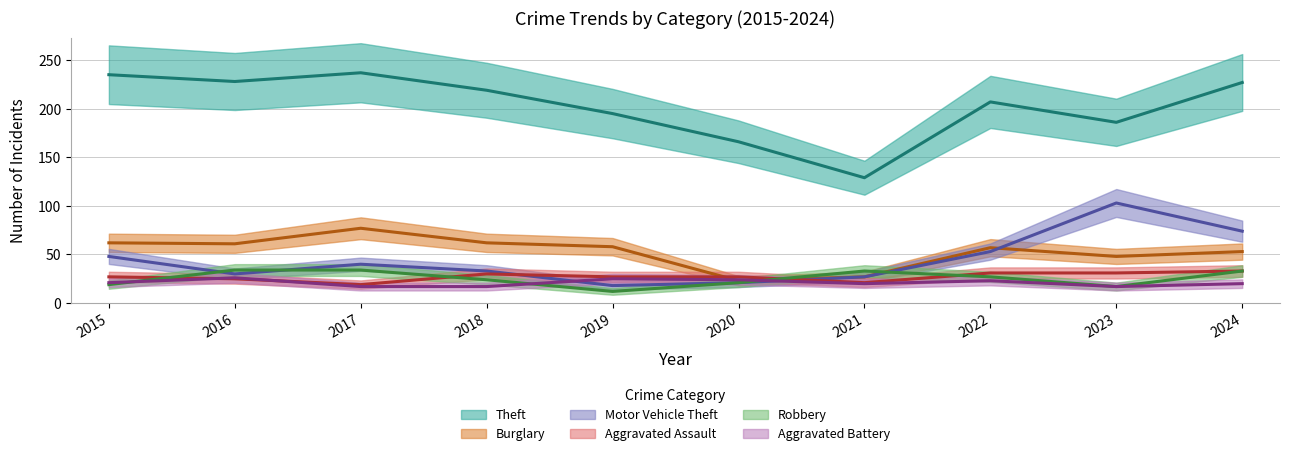

Reading left to right, list all the values displayed in this chart.

Theft: 2015=235	2016=228	2017=237	2018=219	2019=195	2020=166	2021=129	2022=207	2023=186	2024=227
Burglary: 2015=62	2016=61	2017=77	2018=62	2019=58	2020=23	2021=27	2022=57	2023=48	2024=53
Motor Vehicle Theft: 2015=48	2016=30	2017=40	2018=33	2019=18	2020=21	2021=27	2022=53	2023=103	2024=74
Aggravated Assault: 2015=27	2016=25	2017=19	2018=30	2019=27	2020=27	2021=21	2022=31	2023=31	2024=33
Robbery: 2015=19	2016=34	2017=34	2018=24	2019=12	2020=21	2021=33	2022=27	2023=17	2024=33
Aggravated Battery: 2015=21	2016=26	2017=17	2018=17	2019=25	2020=24	2021=20	2022=23	2023=17	2024=20